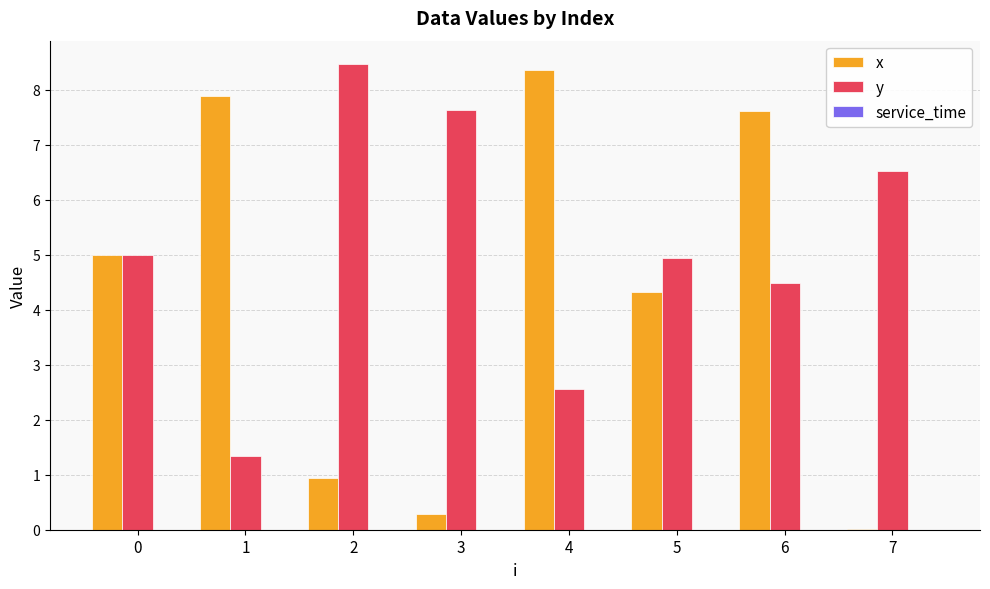

Which series has the largest total across all categories?

y